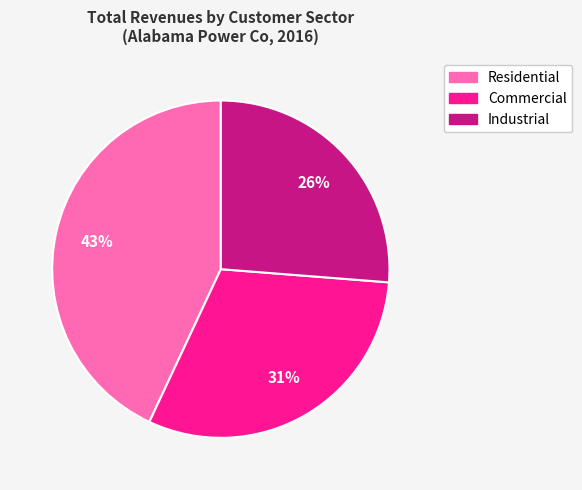

Rank the categories by value from highest to lowest.

Residential, Commercial, Industrial